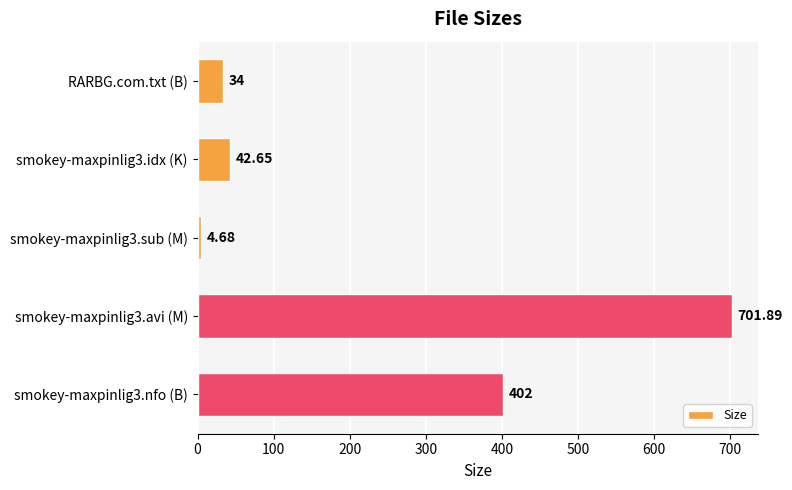

What is the smallest value displayed?

4.7